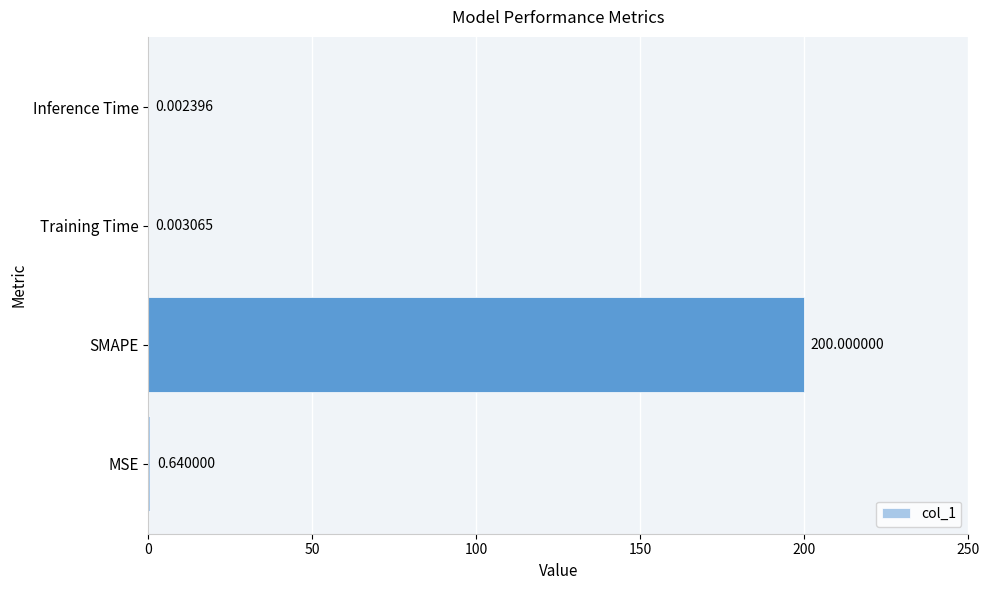

What is the sum of the values at MSE and SMAPE?

200.6